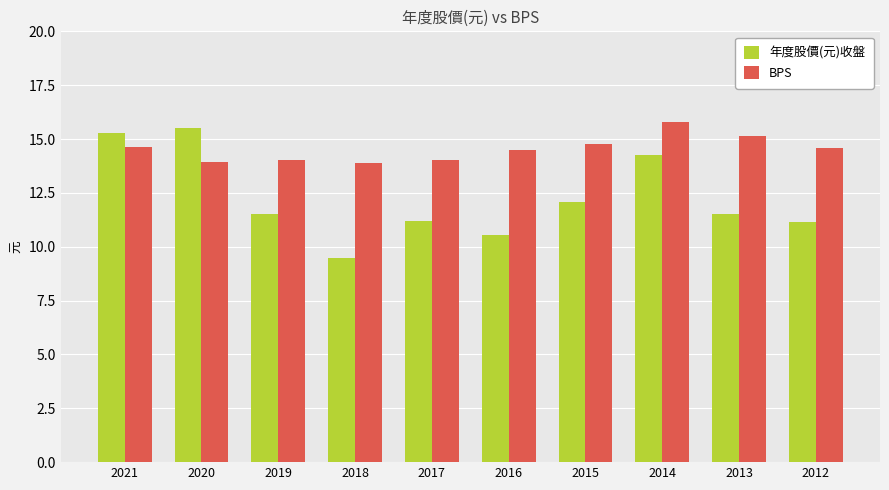

Between 2020 and 2019, which series saw the biggest shift?

年度股價(元)收盤